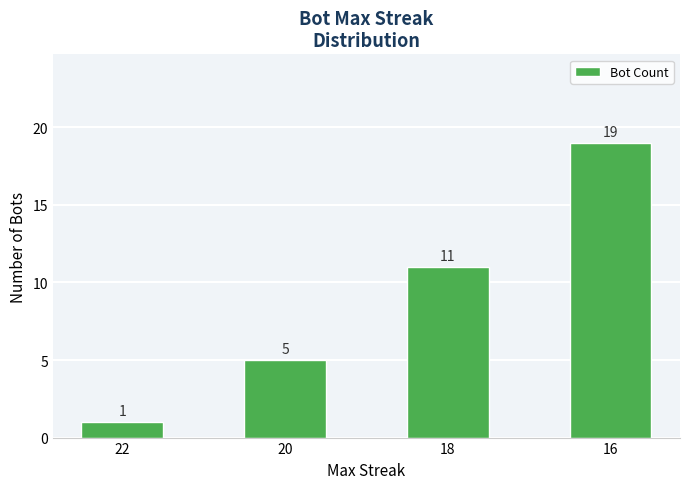

Reading left to right, what are all the values shown in this chart?

22=1	20=5	18=11	16=19